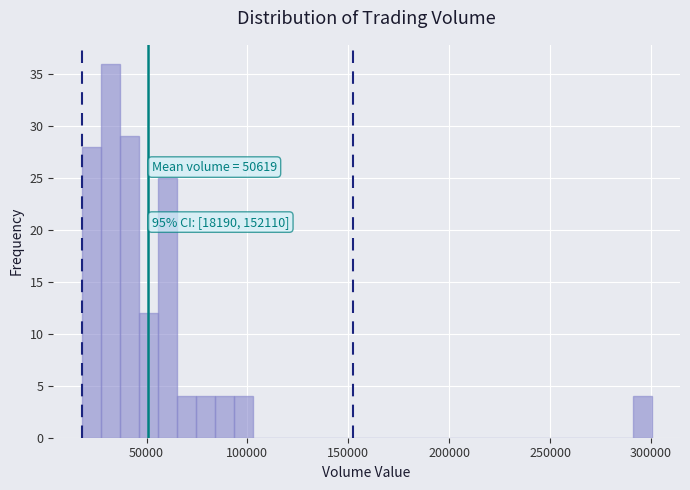

Read against the x-axis, roughly where is the centre of the tallest bar?

30000